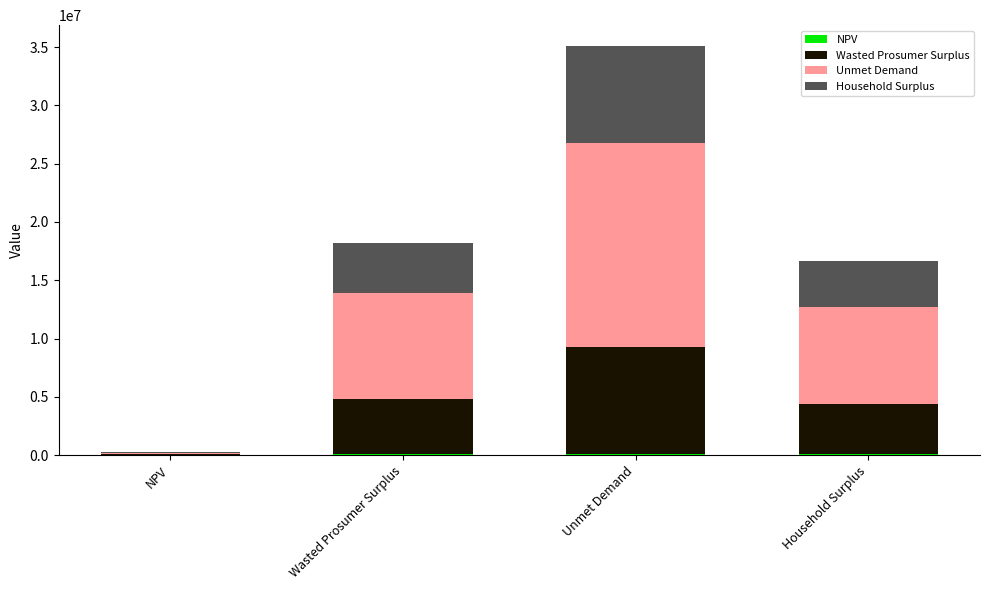

Does the chart contain stacked bars?

Yes